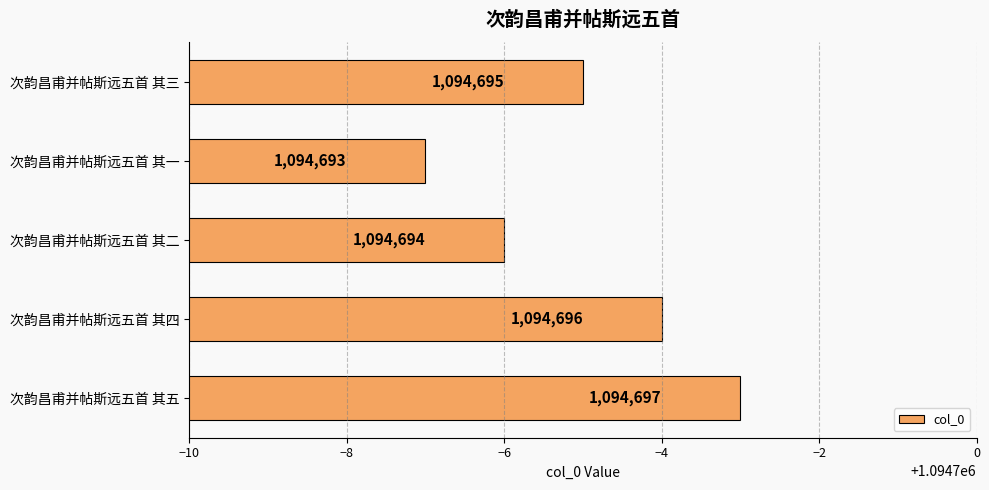

Rank the categories by value from highest to lowest.

次韵昌甫并帖斯远五首 其五, 次韵昌甫并帖斯远五首 其四, 次韵昌甫并帖斯远五首 其三, 次韵昌甫并帖斯远五首 其二, 次韵昌甫并帖斯远五首 其一